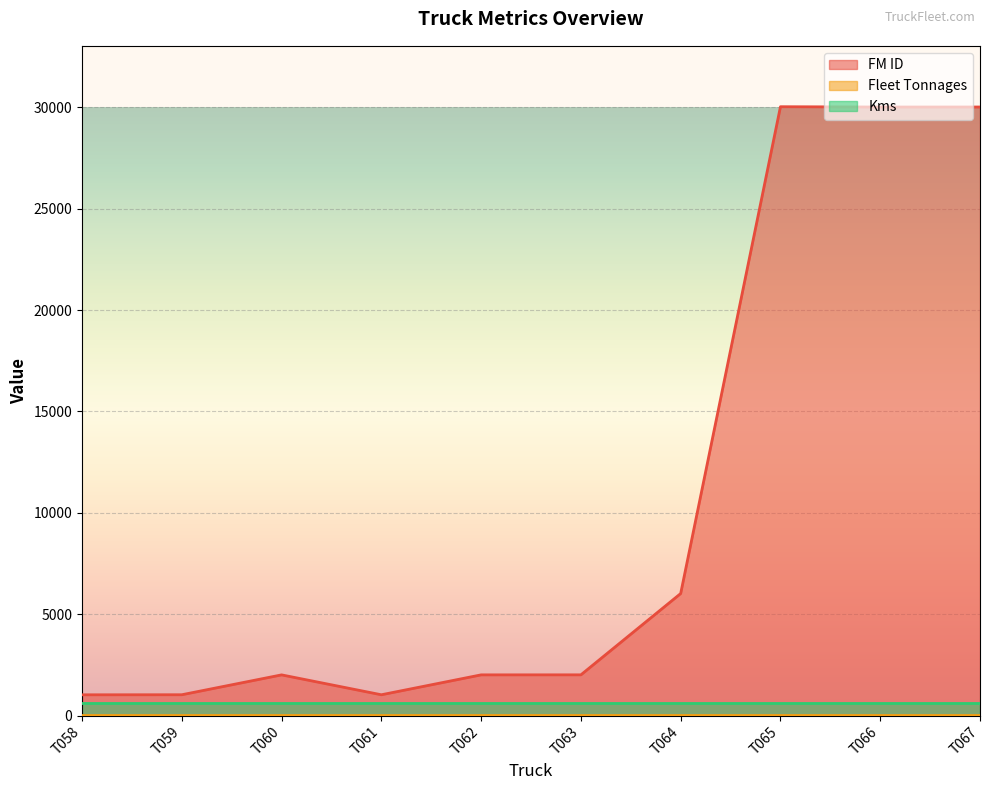

How many lines are shown in the chart?

3